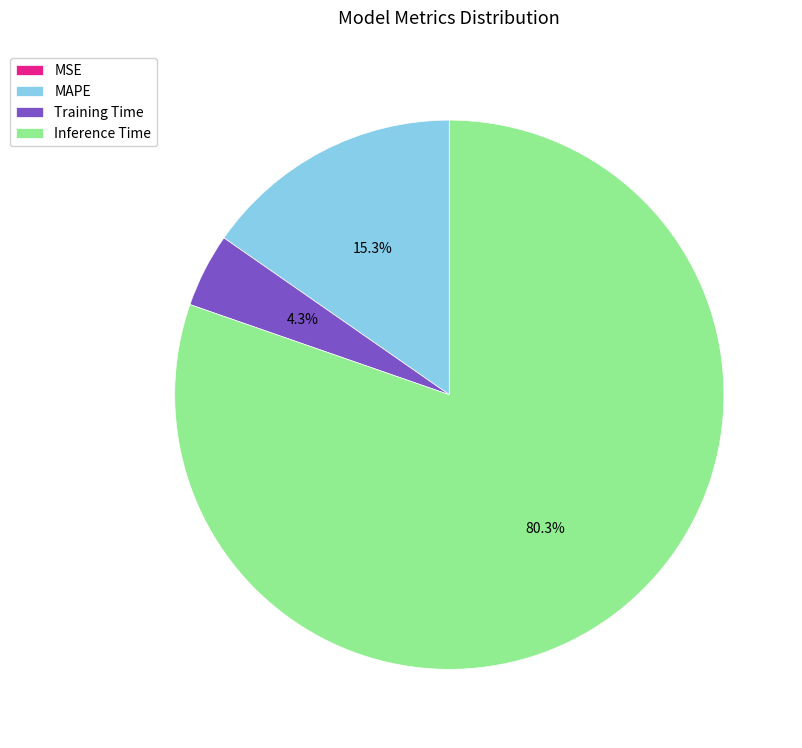

Which category has the biggest portion of the pie?

Inference Time